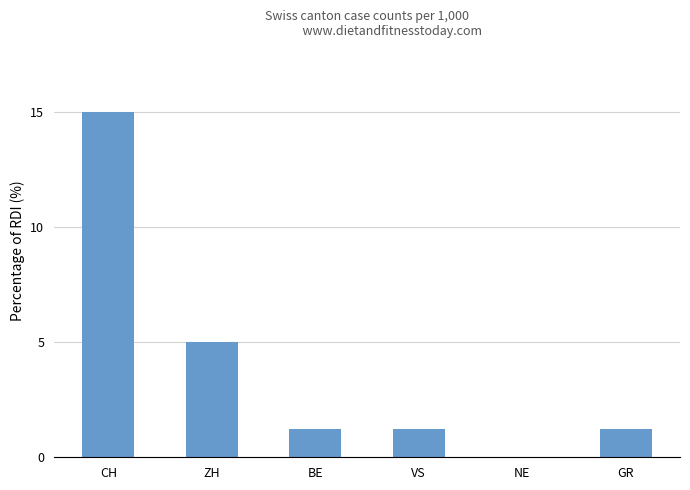

Between BE and CH, which is larger?

CH